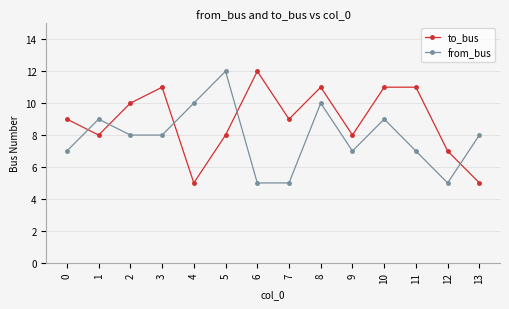

Reading left to right, list all the values displayed in this chart.

to_bus: 0=9	1=8	2=10	3=11	4=5	5=8	6=12	7=9	8=11	9=8	10=11	11=11	12=7	13=5
from_bus: 0=7	1=9	2=8	3=8	4=10	5=12	6=5	7=5	8=10	9=7	10=9	11=7	12=5	13=8